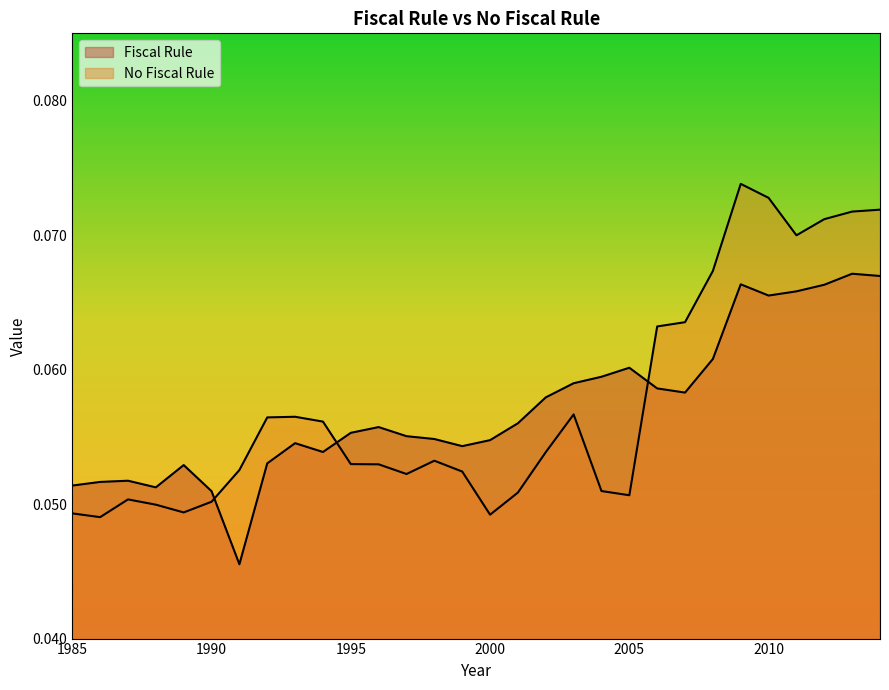

Rank the series by their maximum value, from highest to lowest.

No Fiscal Rule, Fiscal Rule